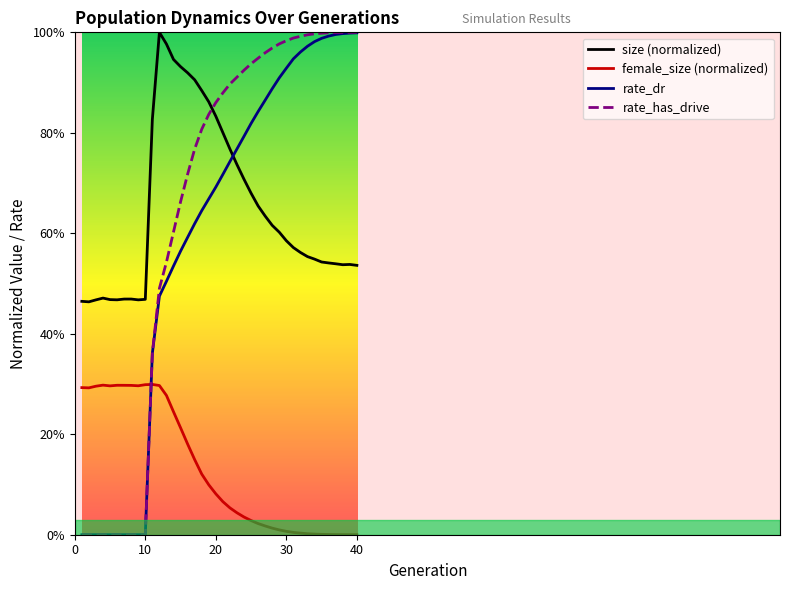

Between 10 and 19, which is larger?

19